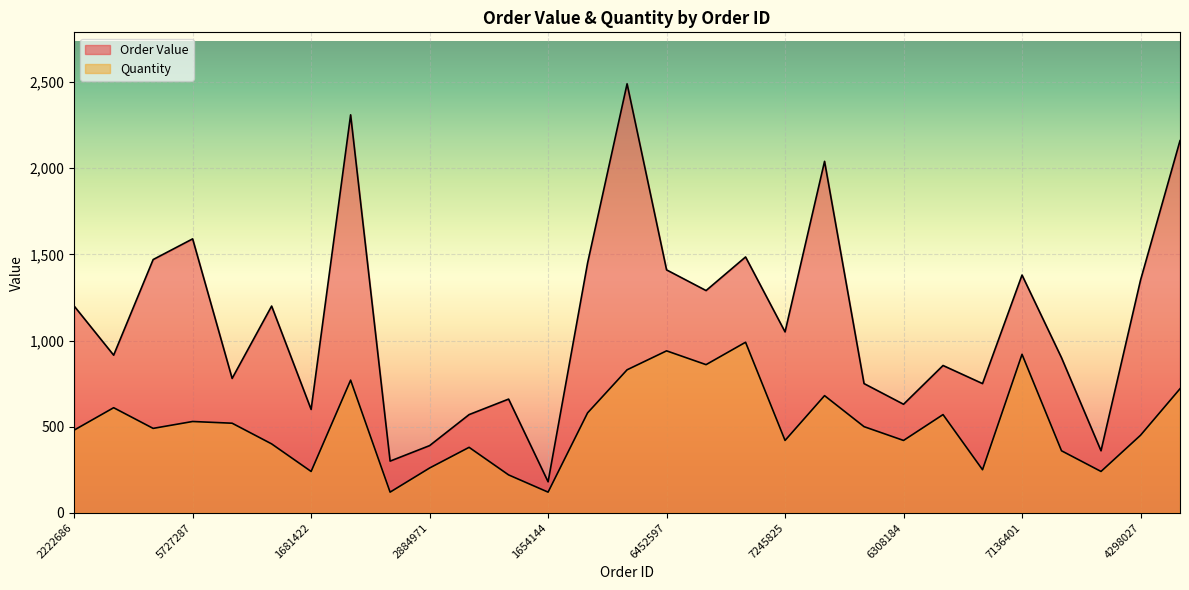

At which label is Order Value closest to 1335?

4298027